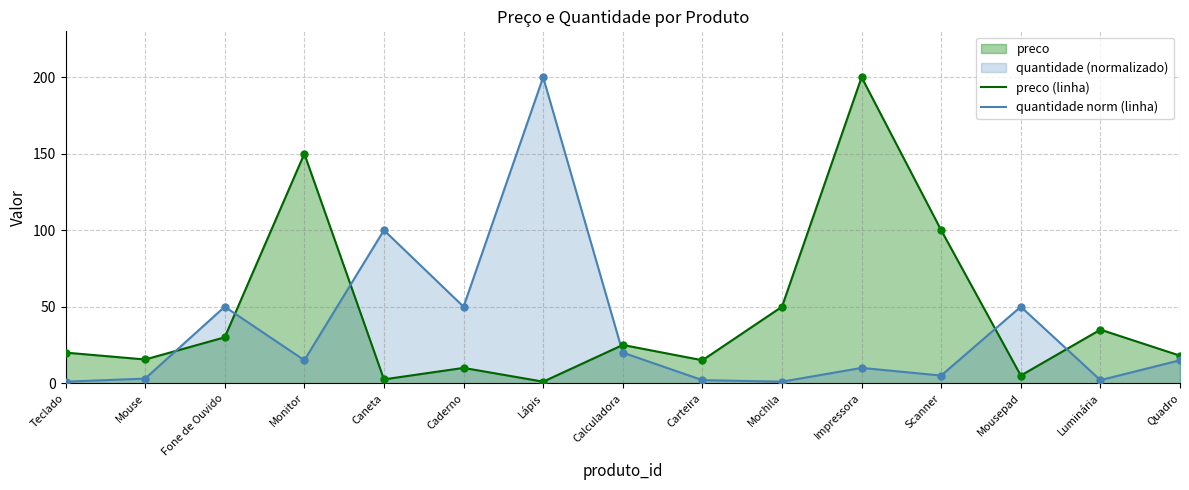

What is the difference between the highest and lowest values at Fone de Ouvido?

20.0